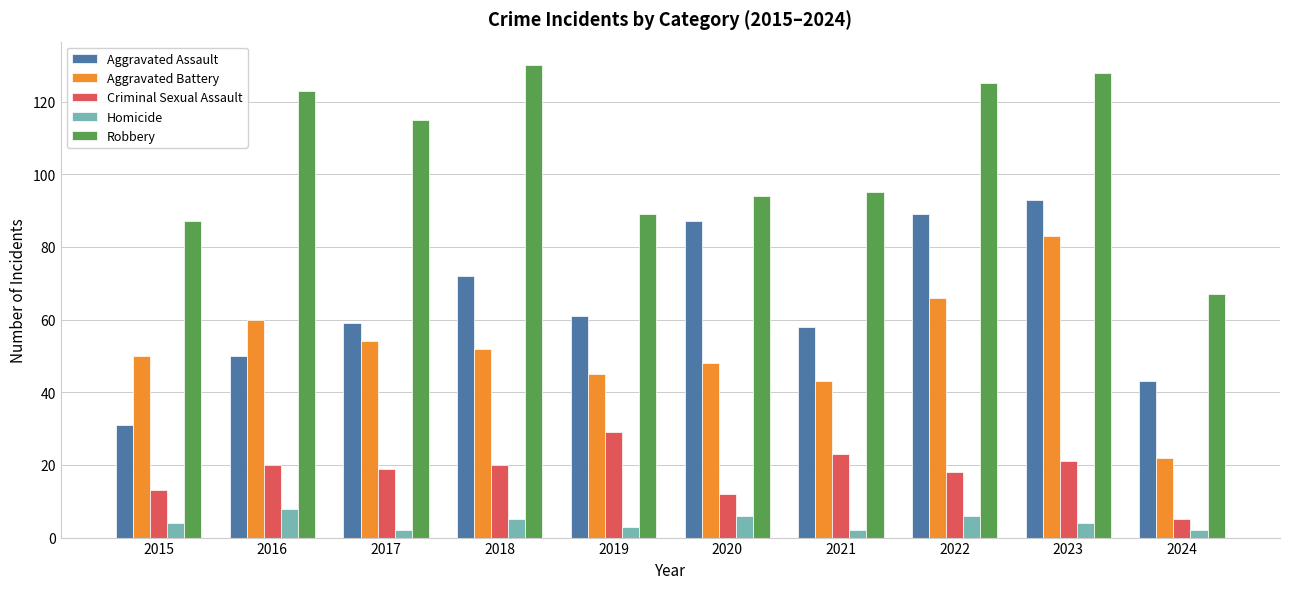

How many distinct data groups are displayed?

5